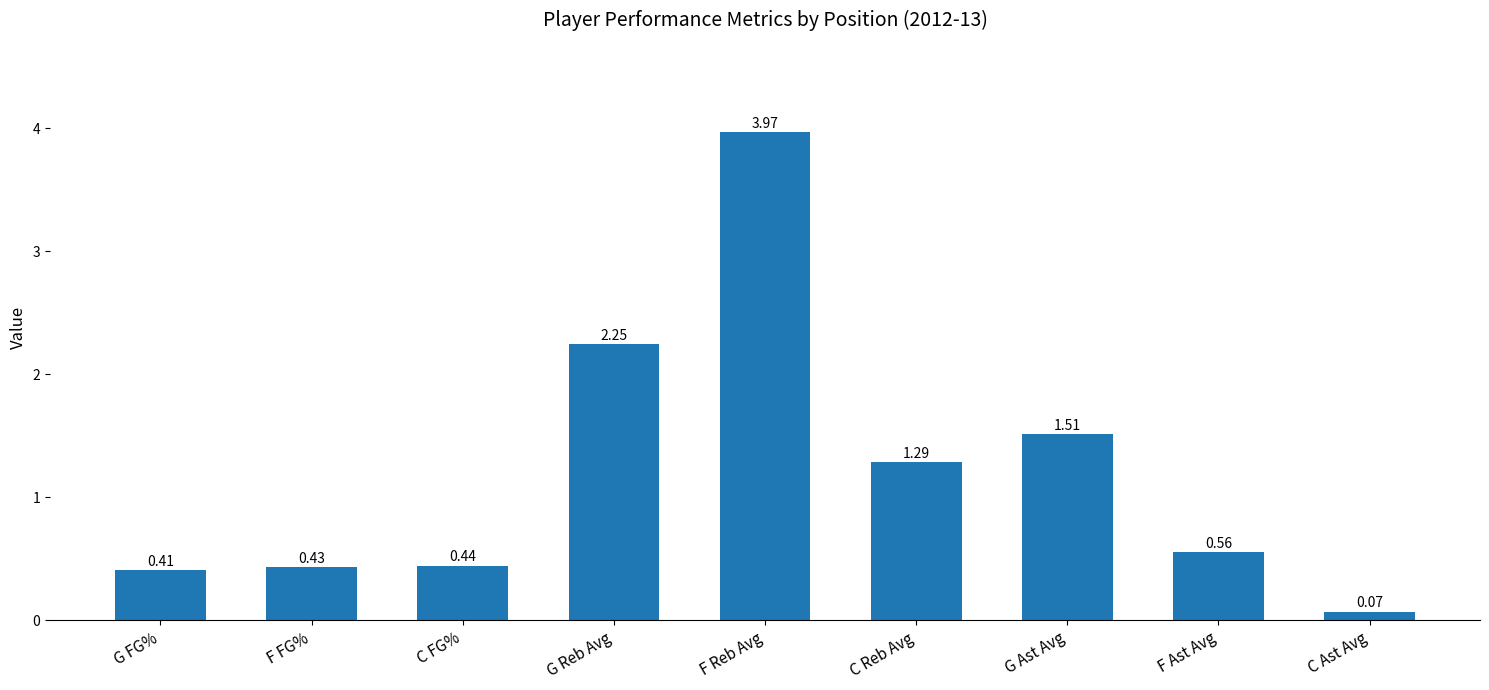

How many categories are shown in the chart?

9